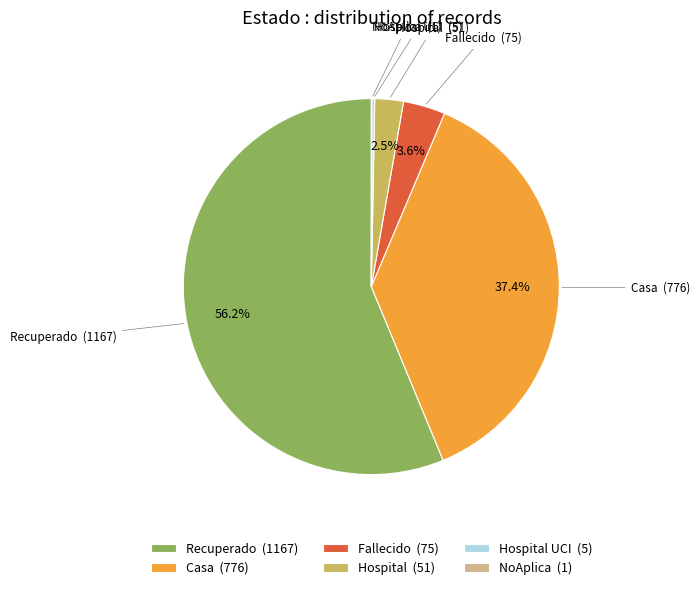

What is the majority slice?

Recuperado (1167)